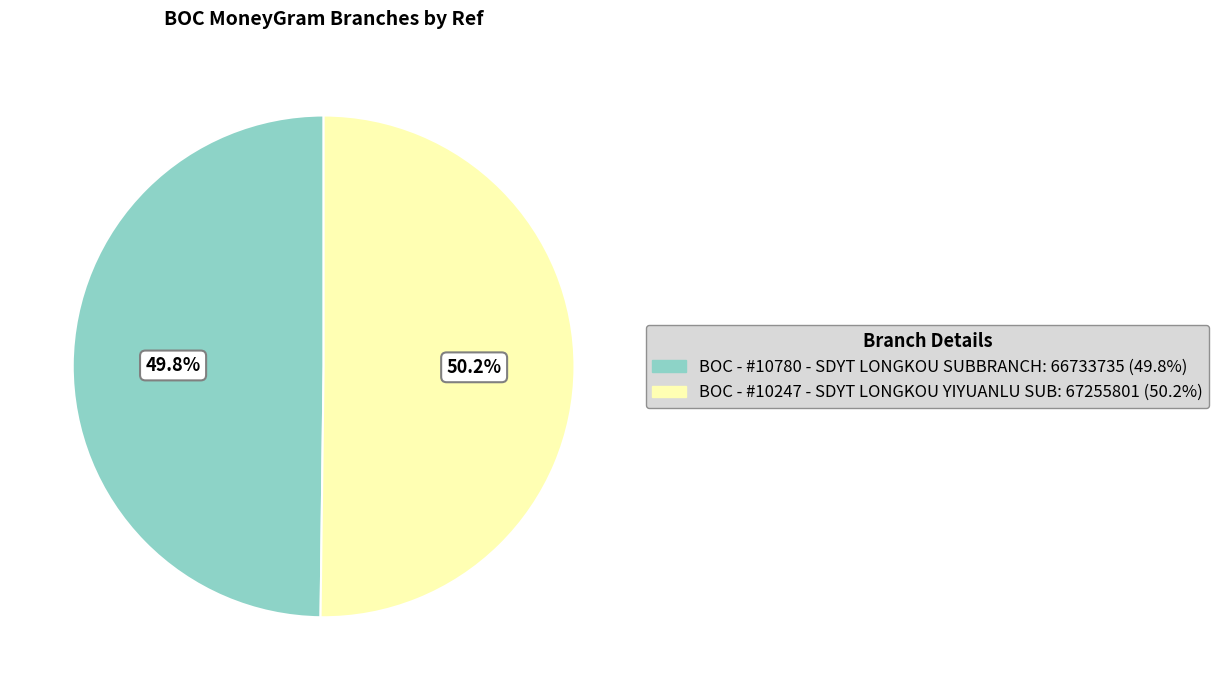

How many slices are in this pie chart?

2